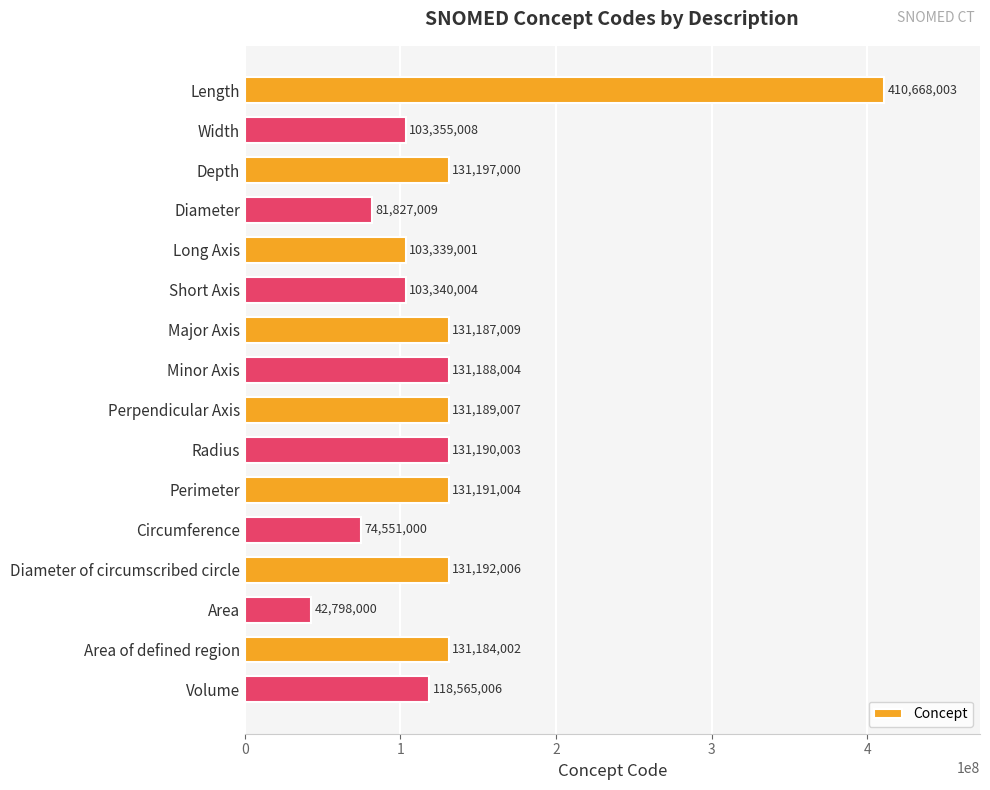

The value at Circumference is 132587528. True or false?

False